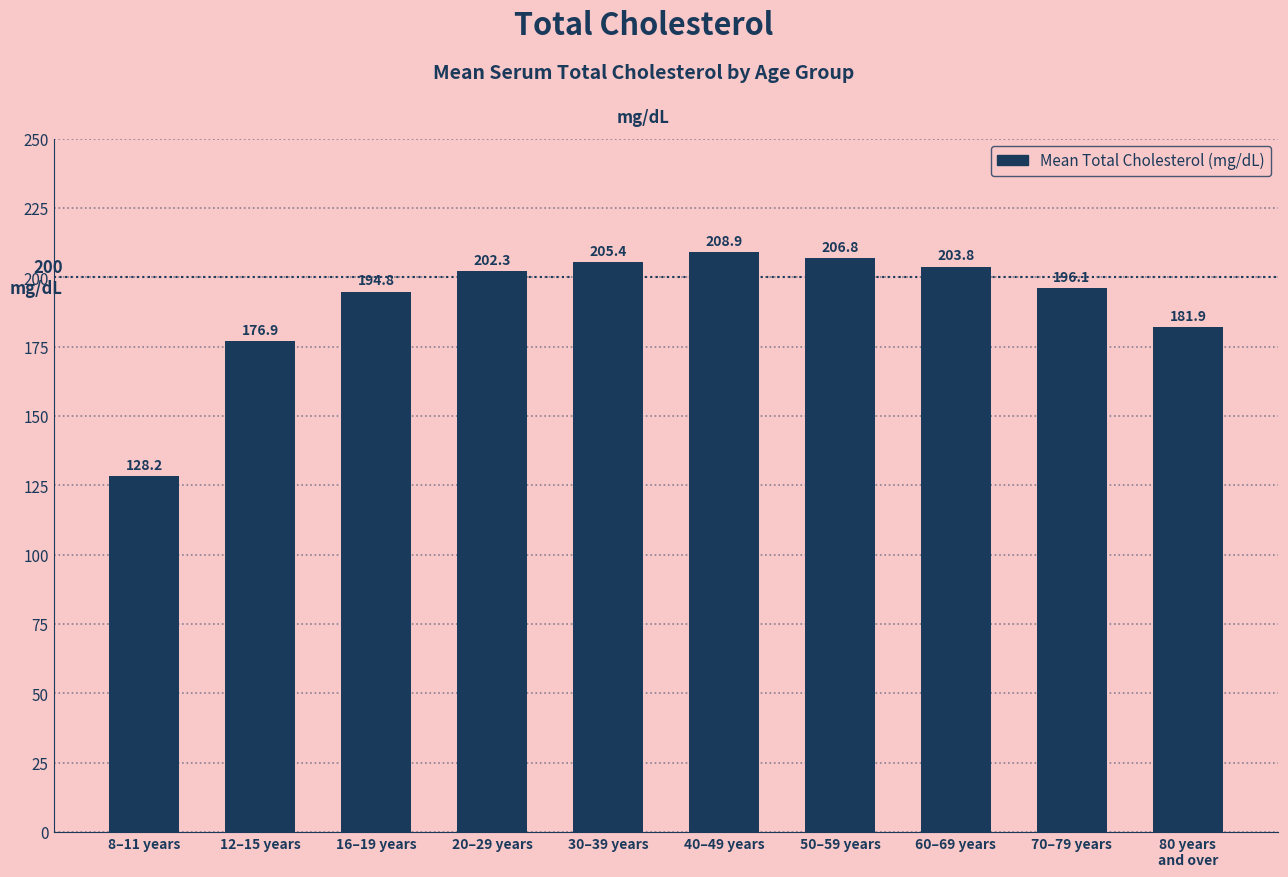

Which label corresponds to the largest value in the chart?

40–49 years